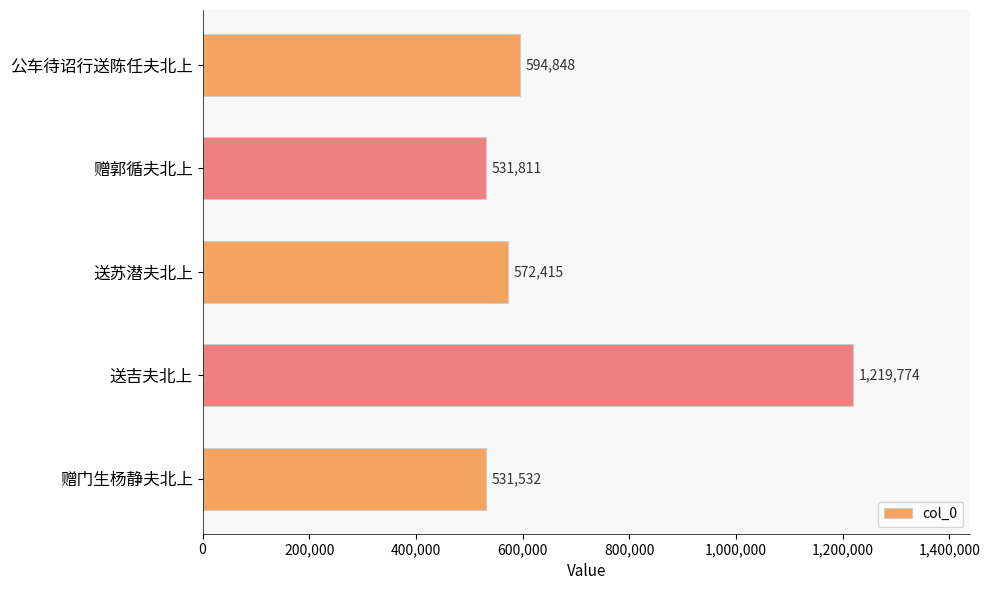

What is the difference between the values at 赠郭循夫北上 and 赠门生杨静夫北上?

279